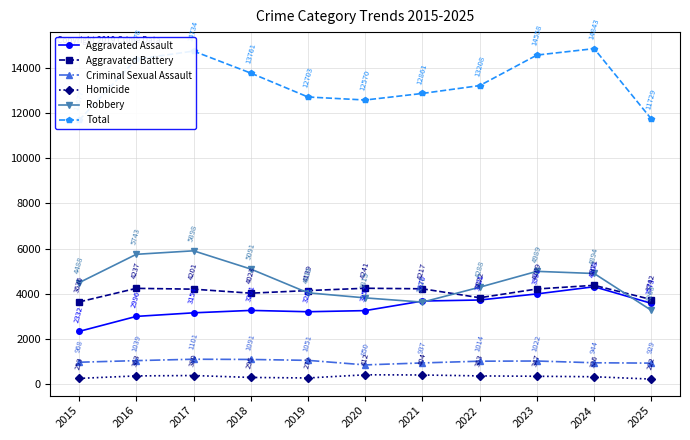

Reading left to right, transcribe all the data shown in this chart.

Aggravated Assault: 2332	2996	3154	3261	3202	3252	3676	3721	3991	4308	3573
Aggravated Battery: 3636	4237	4201	4023	4139	4241	4217	3822	4209	4371	3742
Criminal Sexual Assault: 968	1039	1101	1091	1051	850	937	1014	1022	944	929
Homicide: 253	363	380	295	272	412	404	363	347	326	222
Robbery: 4488	5743	5898	5091	4039	3815	3627	4288	4989	4894	3263
Total: 11677	14378	14734	13761	12703	12570	12861	13208	14558	14843	11729